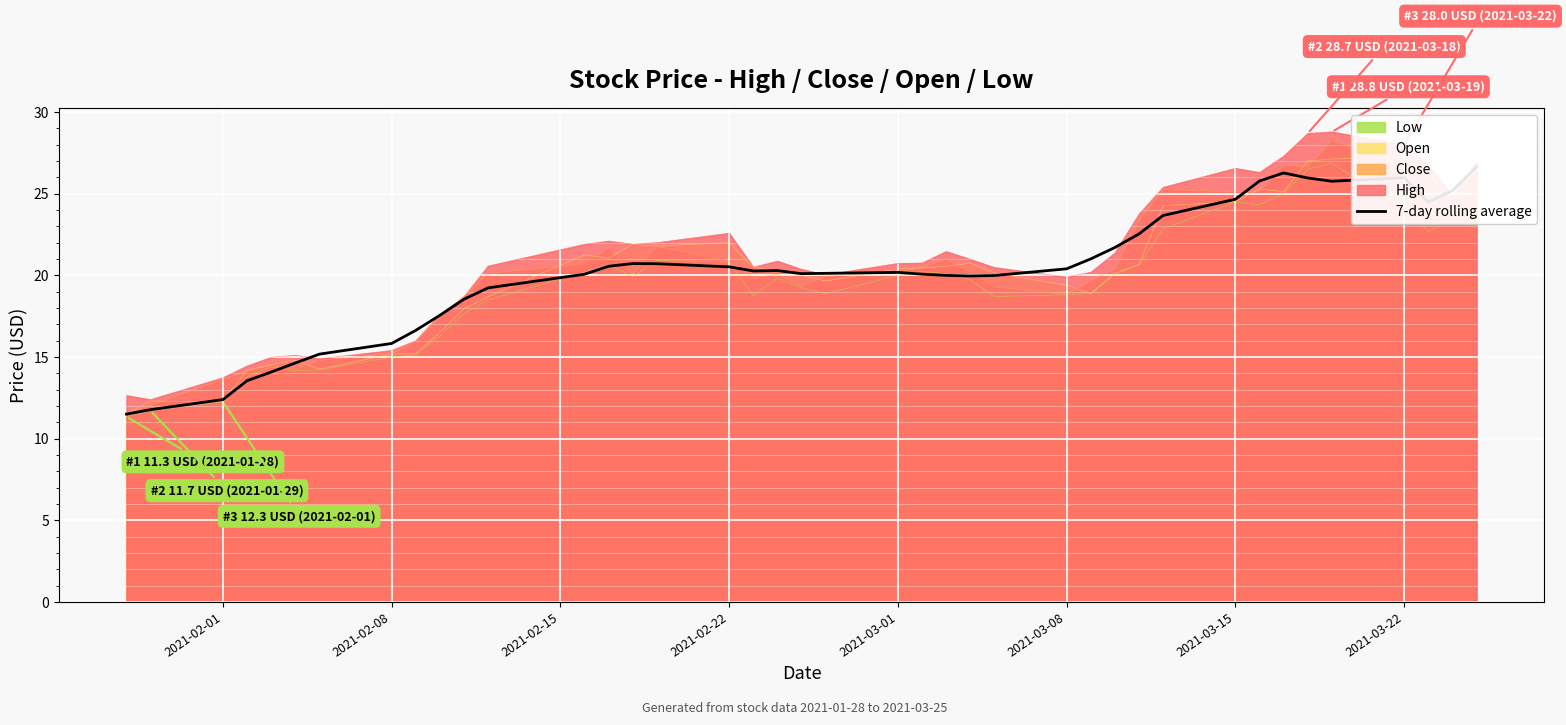

What is the lowest value of the High series?

12.4